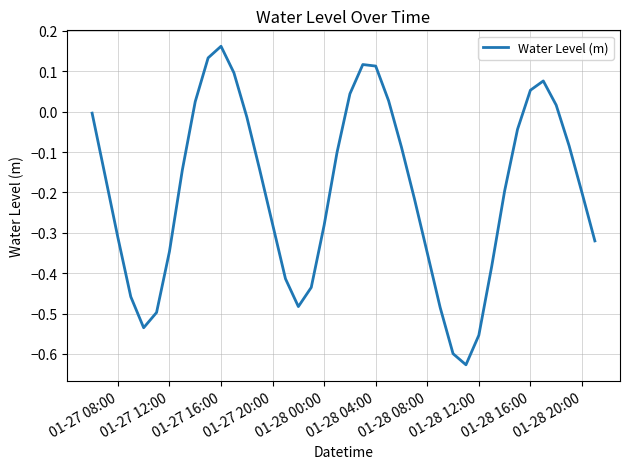

True or false: the data shows -0.2 at 01-28 12:00.

False